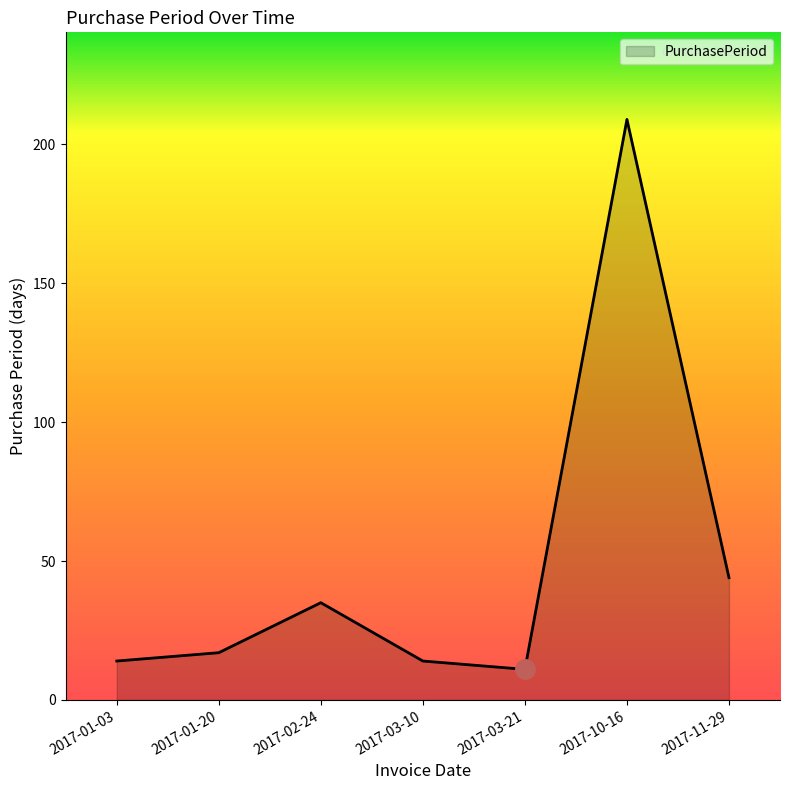

Does the chart have visible grid lines?

No